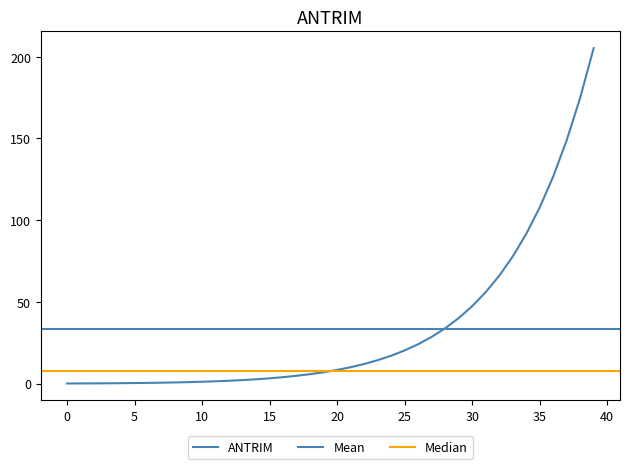

How many values exceed 8?

20